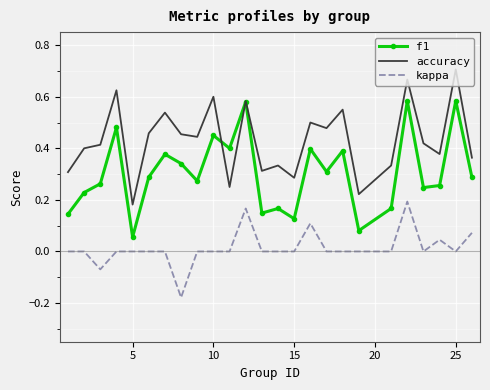

List the series in order of their overall mean, highest first.

accuracy, f1, kappa